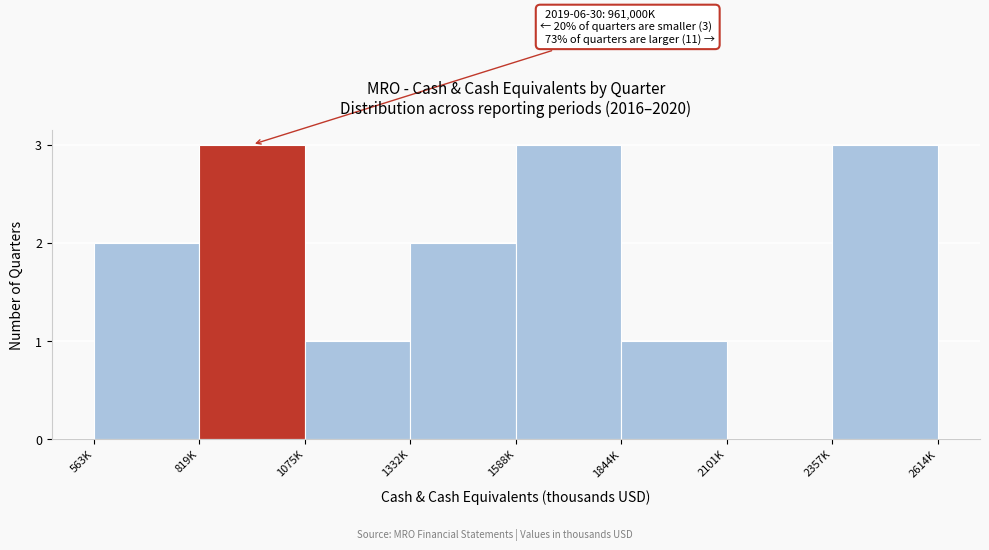

Reading left to right, what are all the values shown in this chart?

563K=2	819K=3	1075K=1	1332K=2	1588K=3	1844K=1	2101K=0	2357K=3